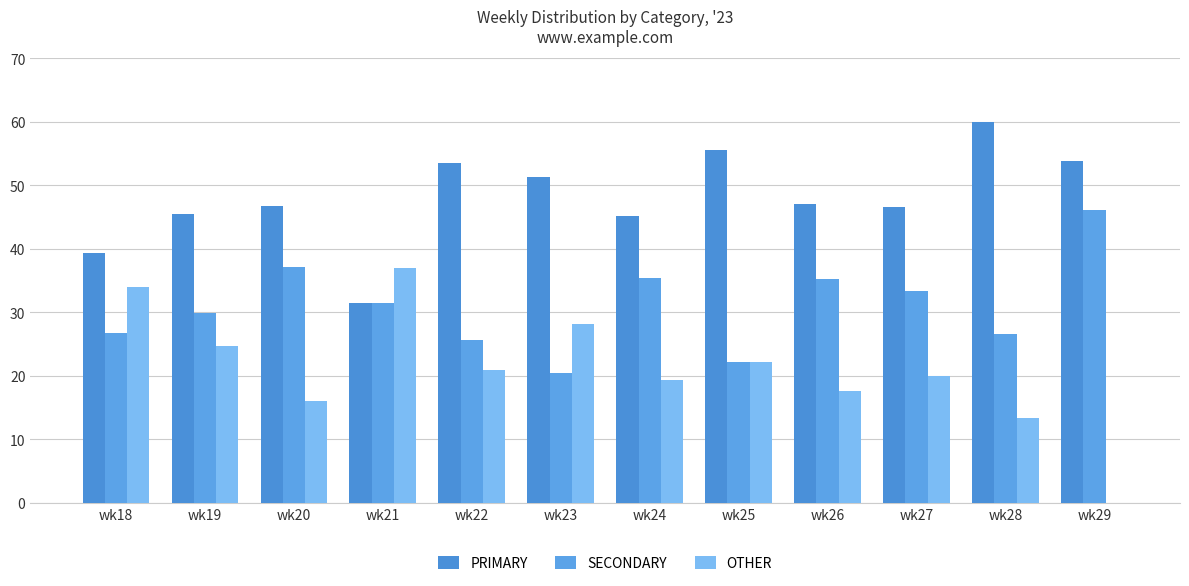

Which series has the largest range (max minus min)?

OTHER